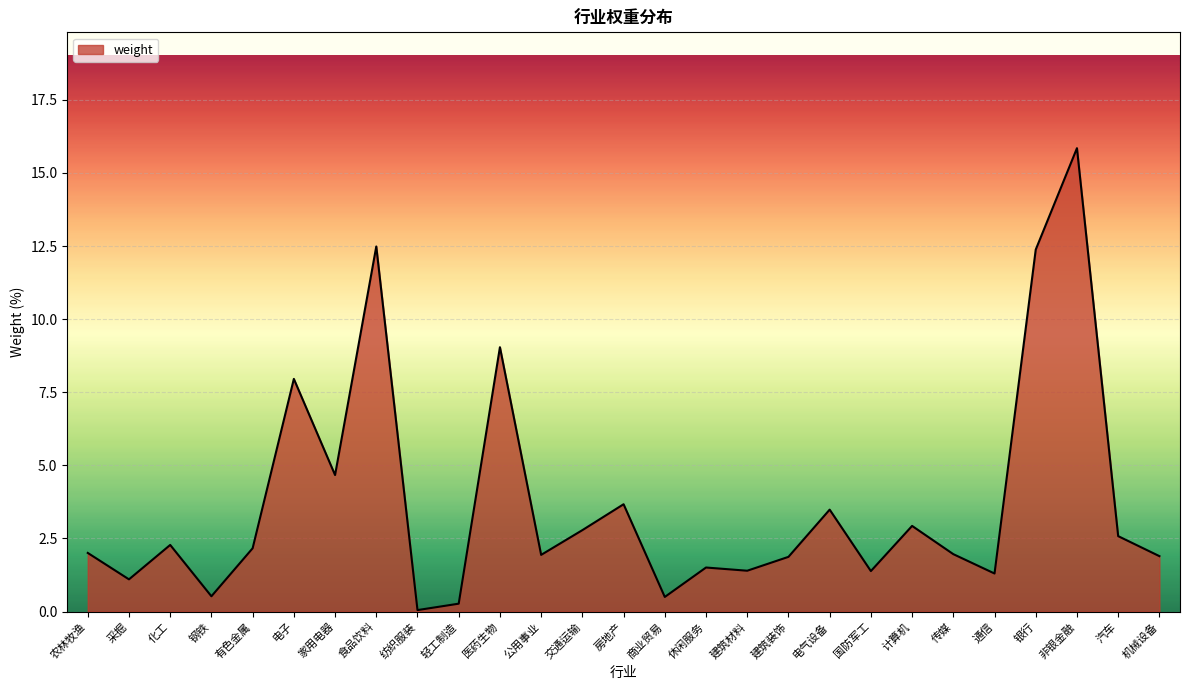

Which category has the lowest value across all series?

纺织服装